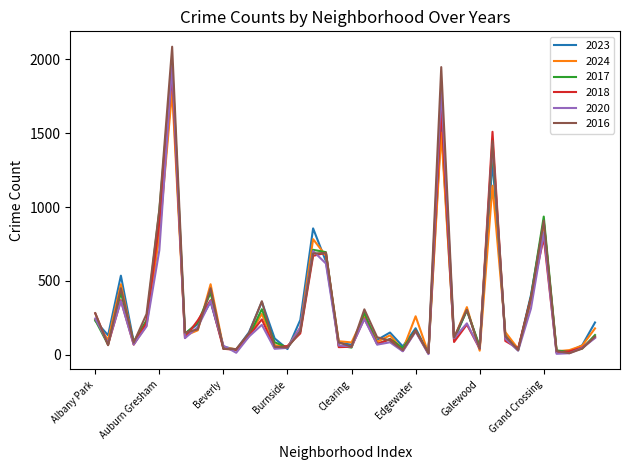

What is the maximum value for 2017?

1972